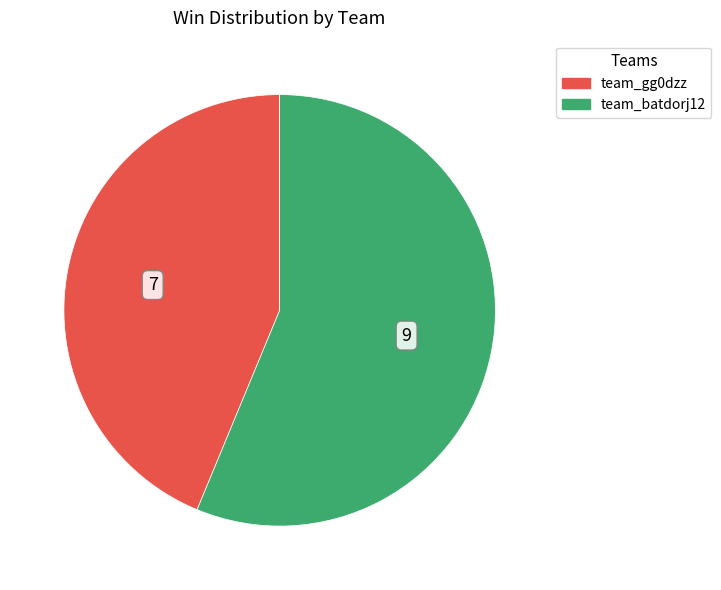

True or false: team_batdorj12 accounts for 56% of the total.

True